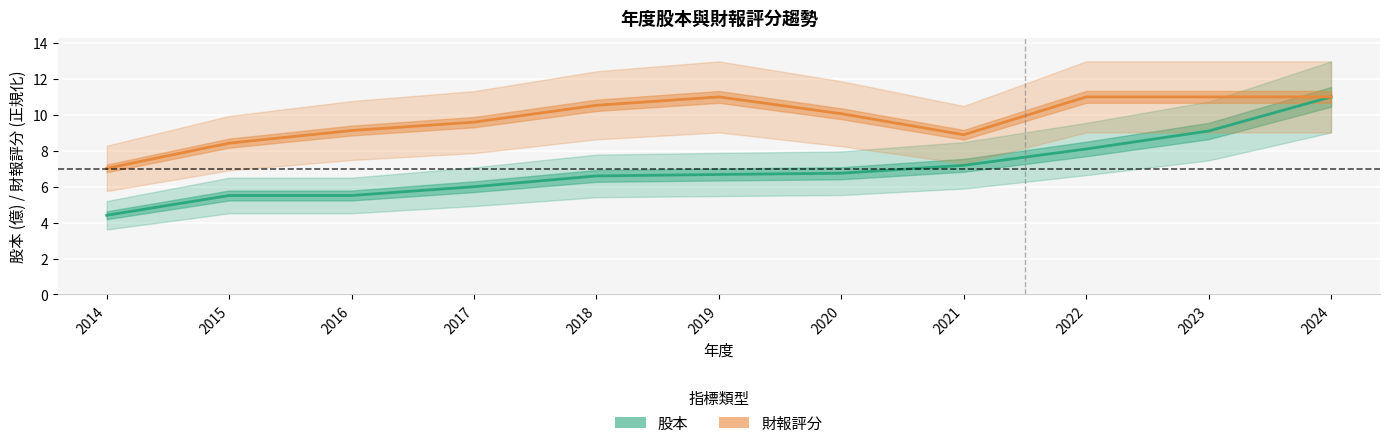

What is the difference between the maximum and second lowest values in the 財報評分 series?

2.6